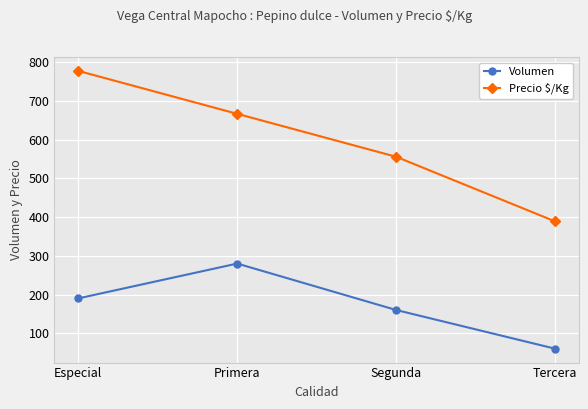

What is the spread (max minus min) of values at Segunda?

396